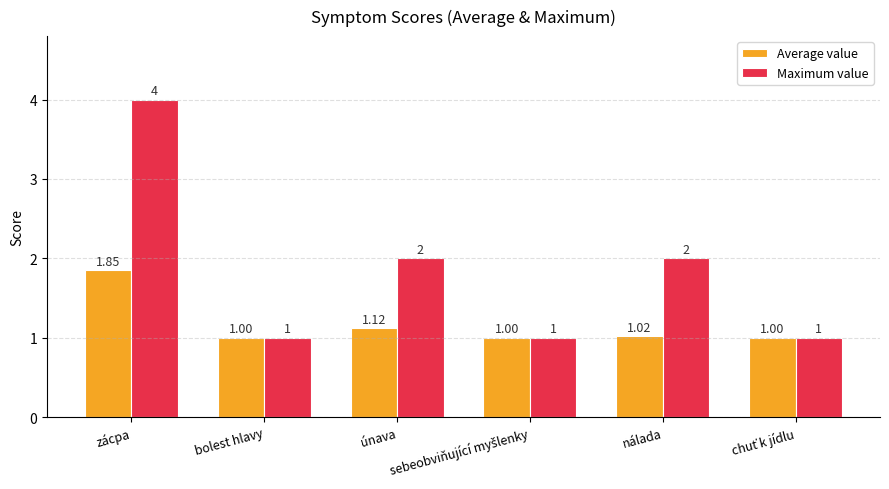

What is the average value of the Average value series?

1.2